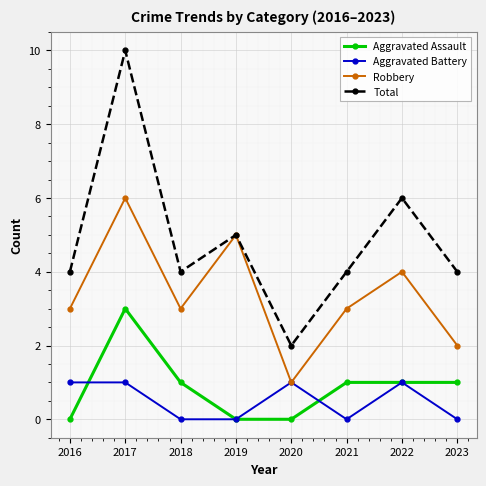

At which category is the sum across all series the highest?

2017